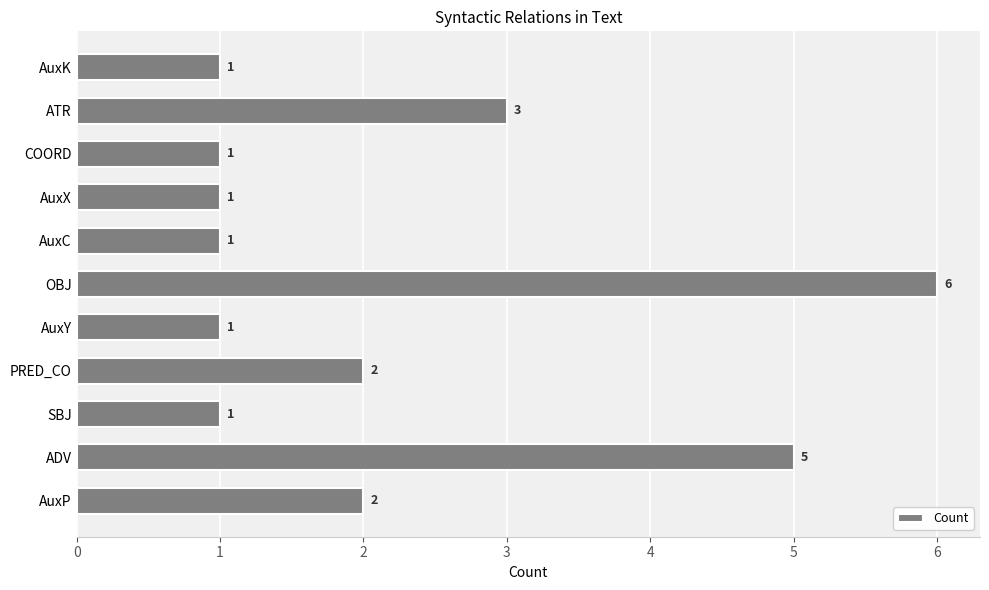

Does the chart contain stacked bars?

No